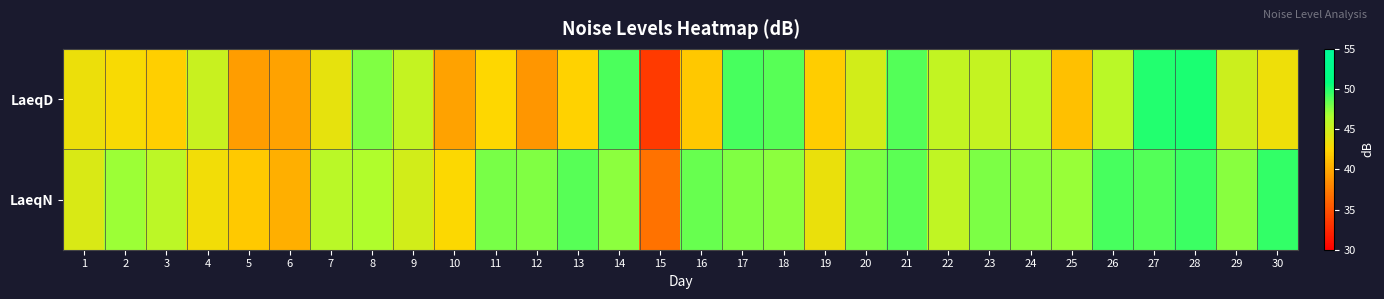

At how many categories does at least one series exceed 46?

19